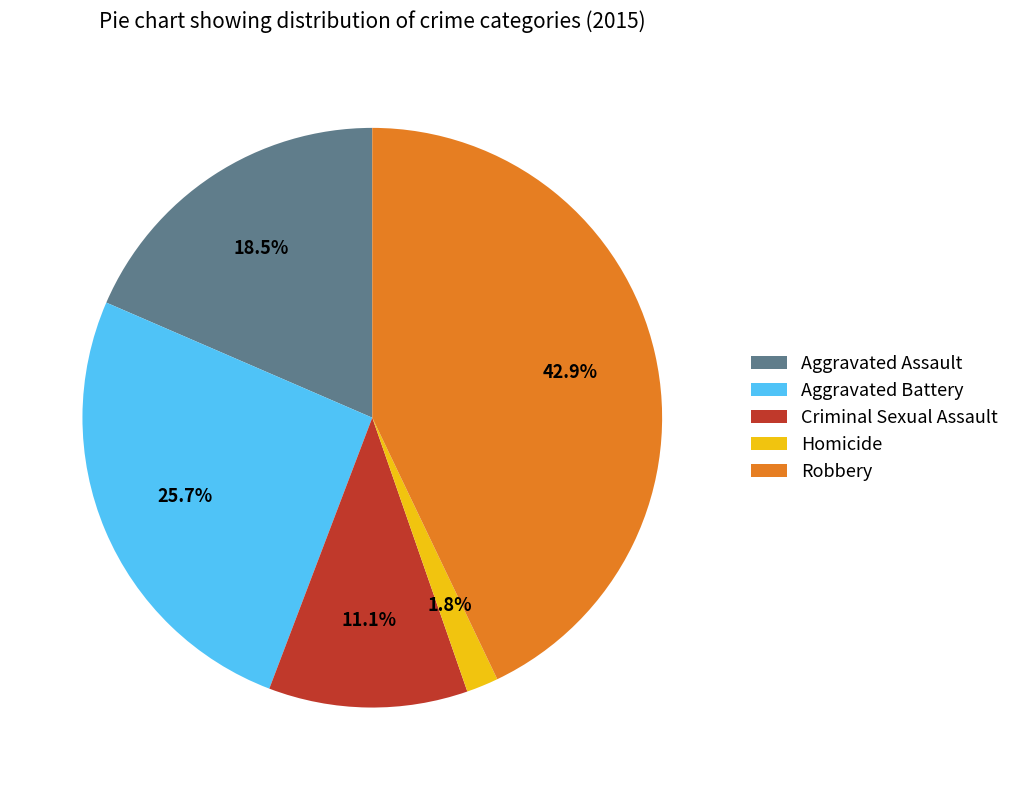

How many segments does this pie chart have?

5